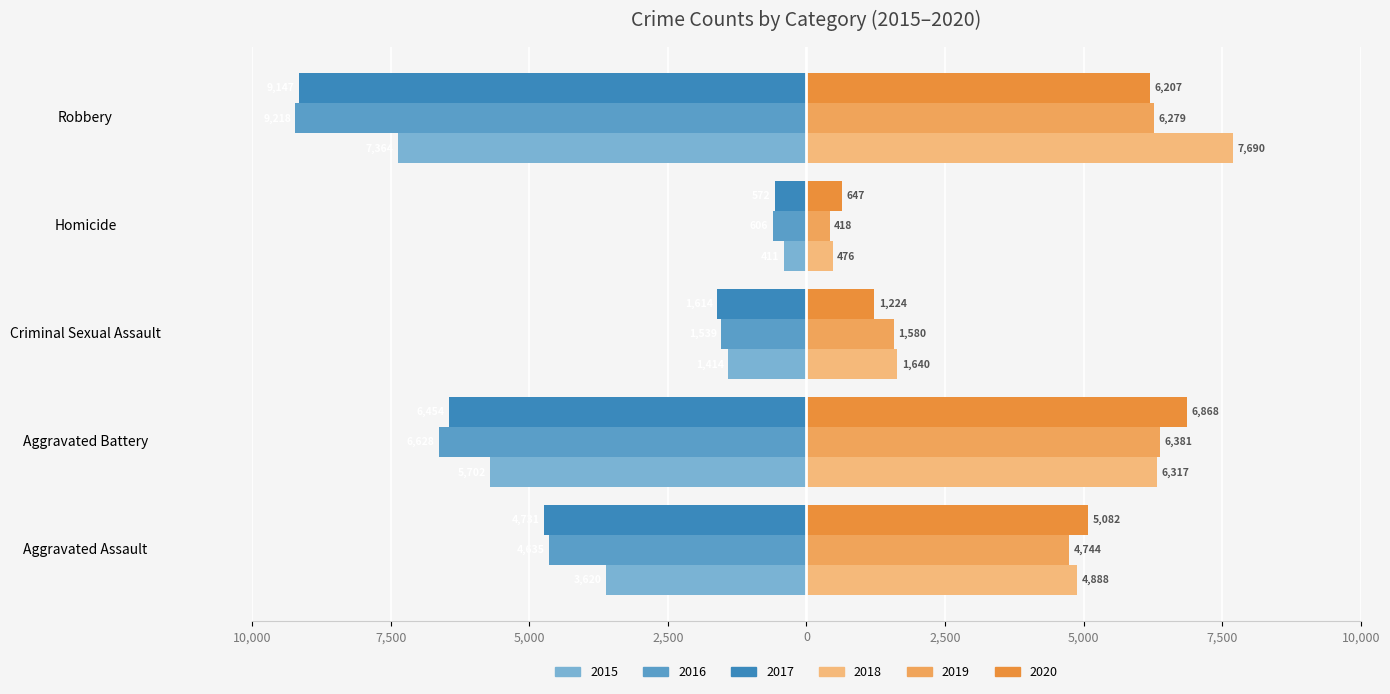

What value does the 2016 series have at Homicide, to the nearest 100?

-600